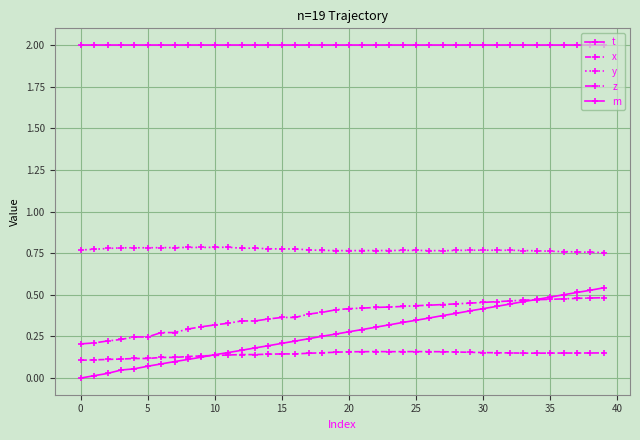

Count the number of categories in the chart.

40